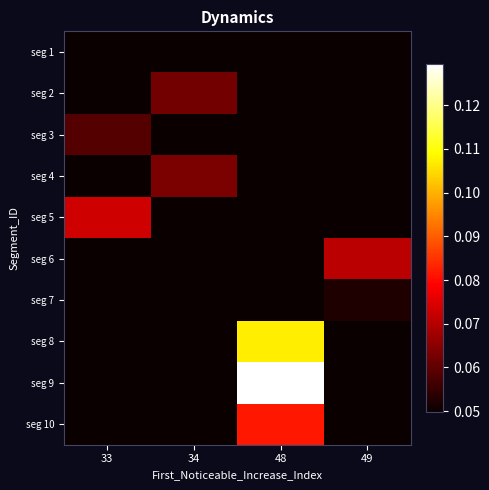

What is the spread (max minus min) of values at 48?

0.1